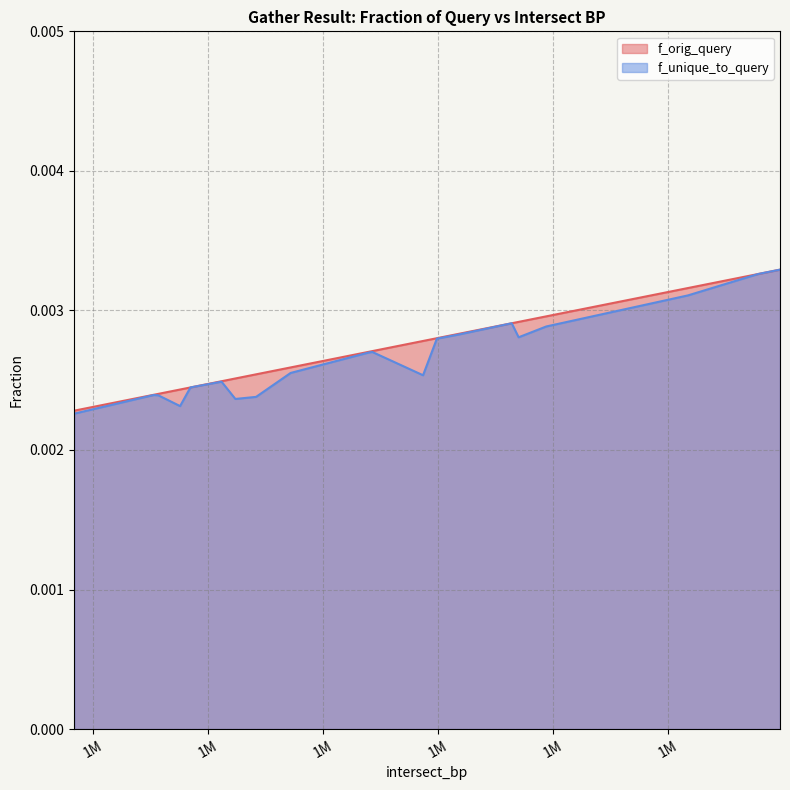

Rank the series by their average value, from lowest to highest.

f_unique_to_query, f_orig_query